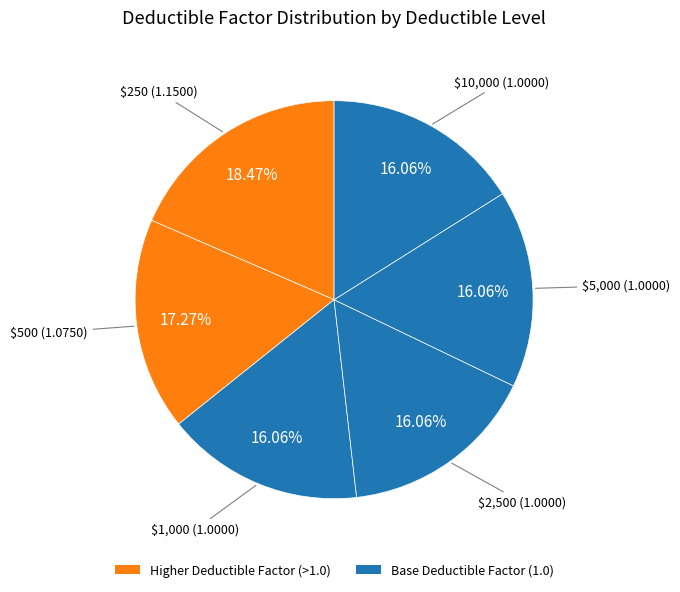

Count the number of slices in the pie.

6